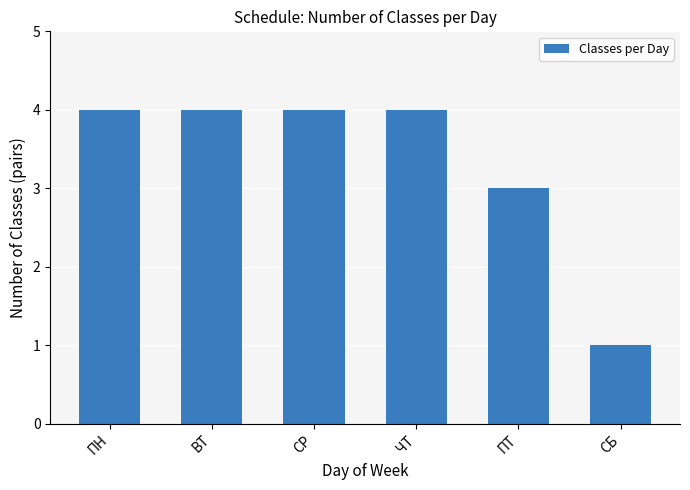

What is the difference between the values at ПТ and СБ?

2